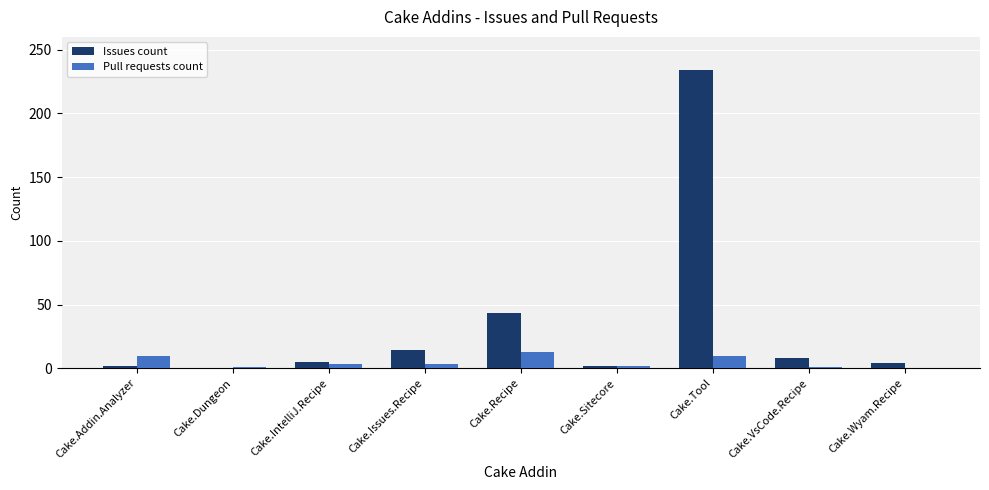

What is the sum of all Issues count values?

312